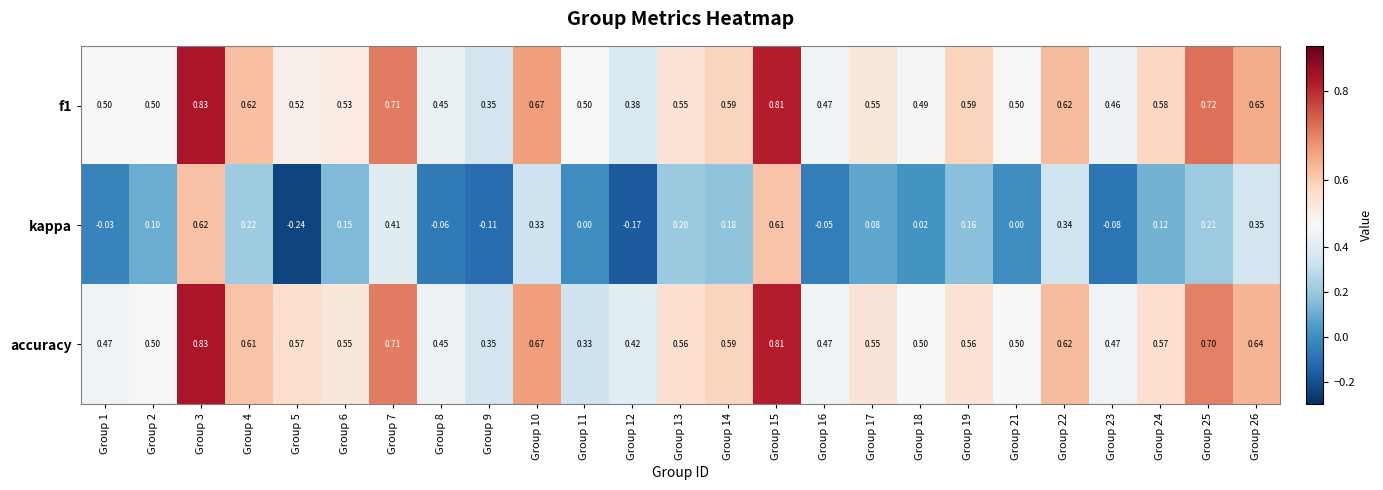

Which series has the widest spread of values?

kappa